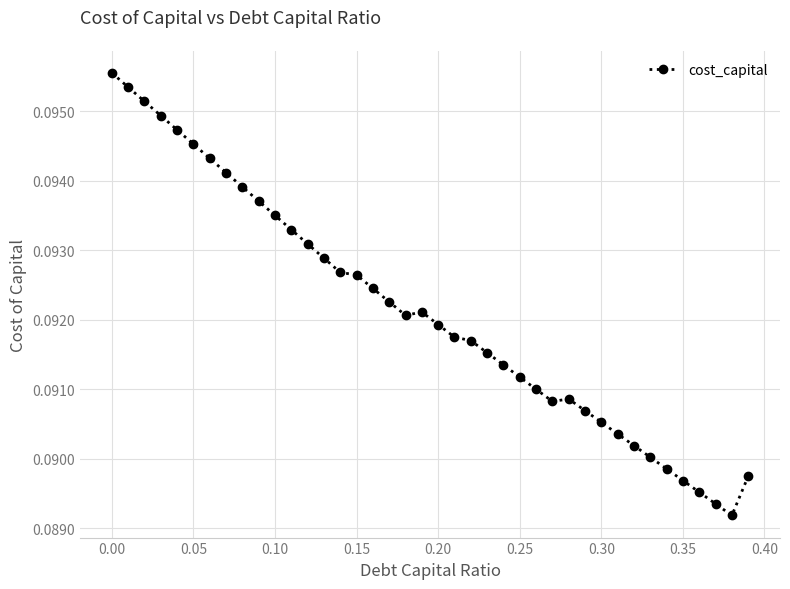

What is the sum of all values?

3.7